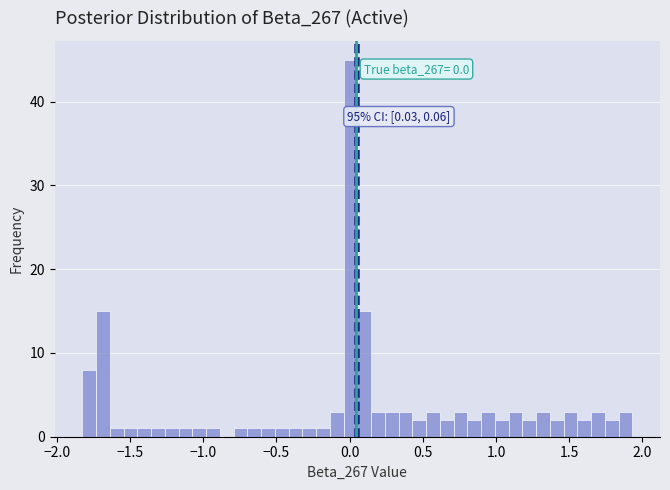

Around what value on the x-axis is the tallest bar? Give the approximate position of its centre, as read against the axis.

0.00